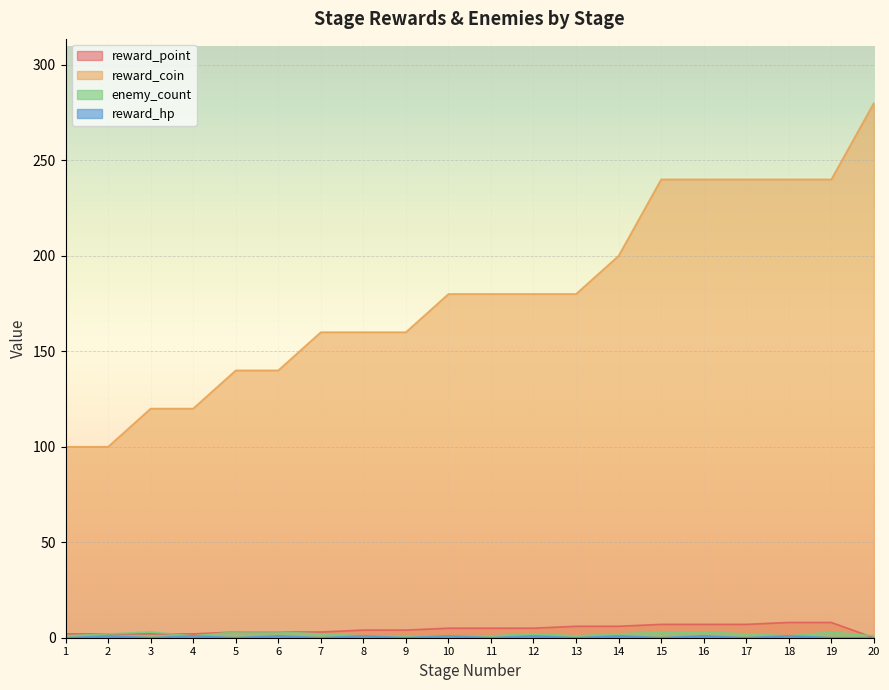

Which series has the largest total across all categories?

reward_coin